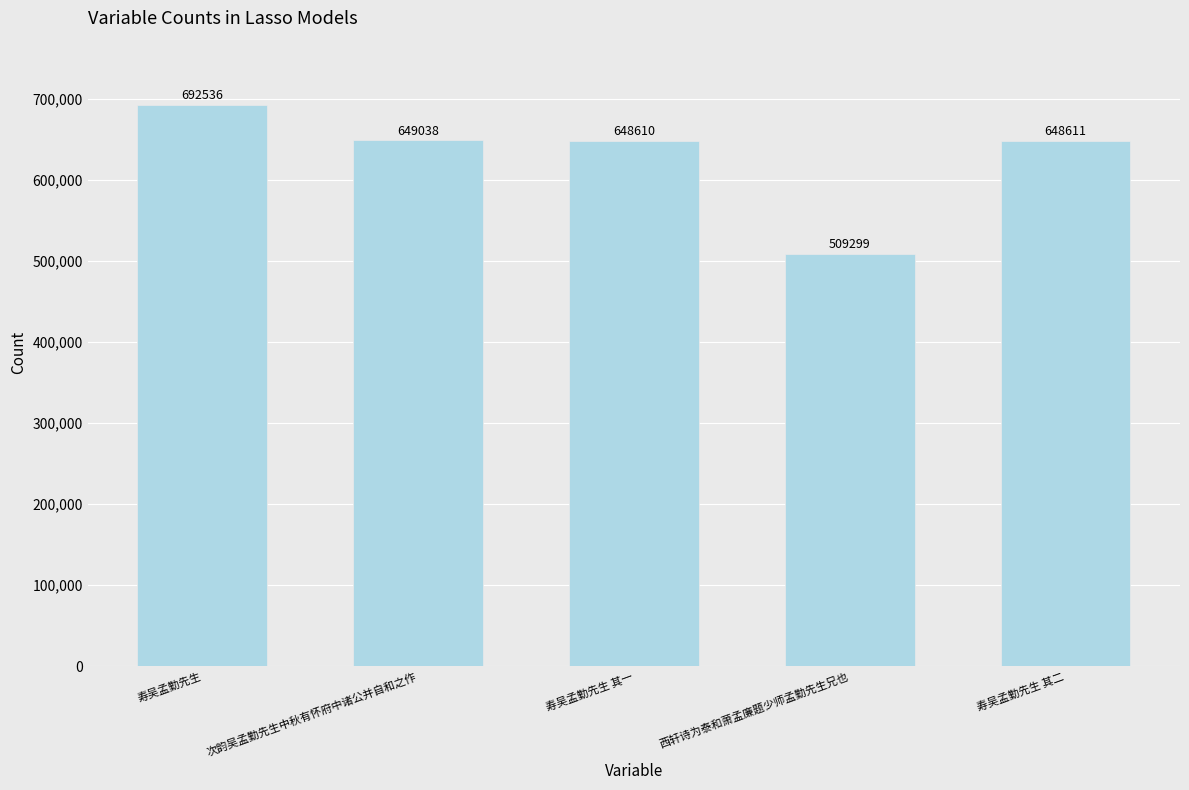

True or false: the data shows 255309 at 西轩诗为泰和萧孟廉题少师孟勤先生兄也.

False